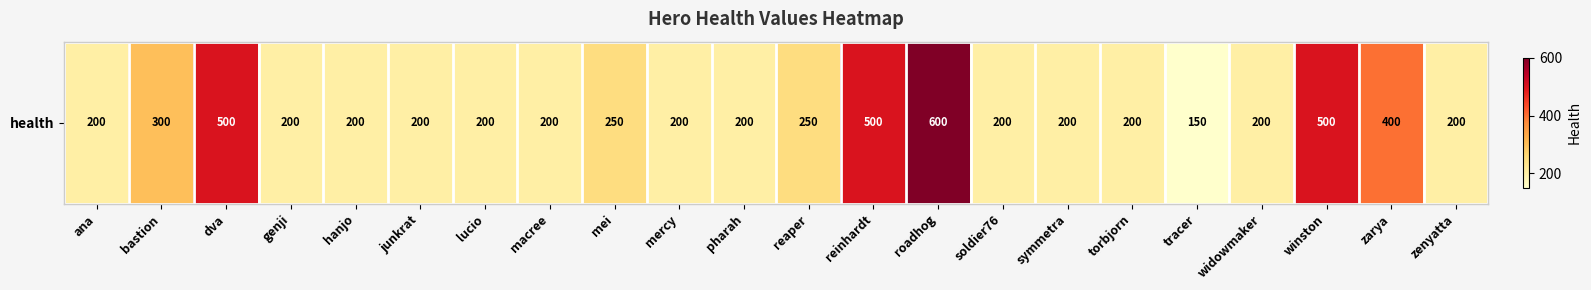

Which label corresponds to the largest value in the chart?

roadhog